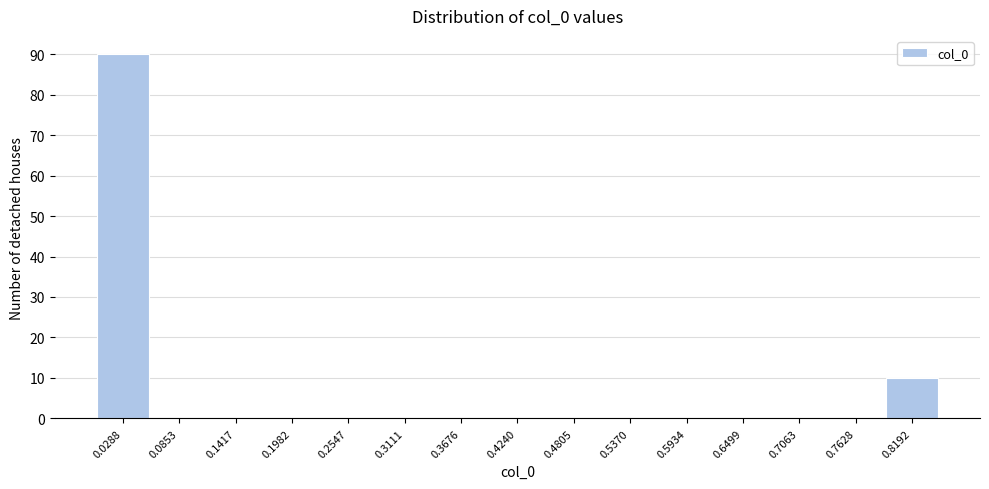

Which range on the x-axis has the tallest bar?

0.00 to 0.06